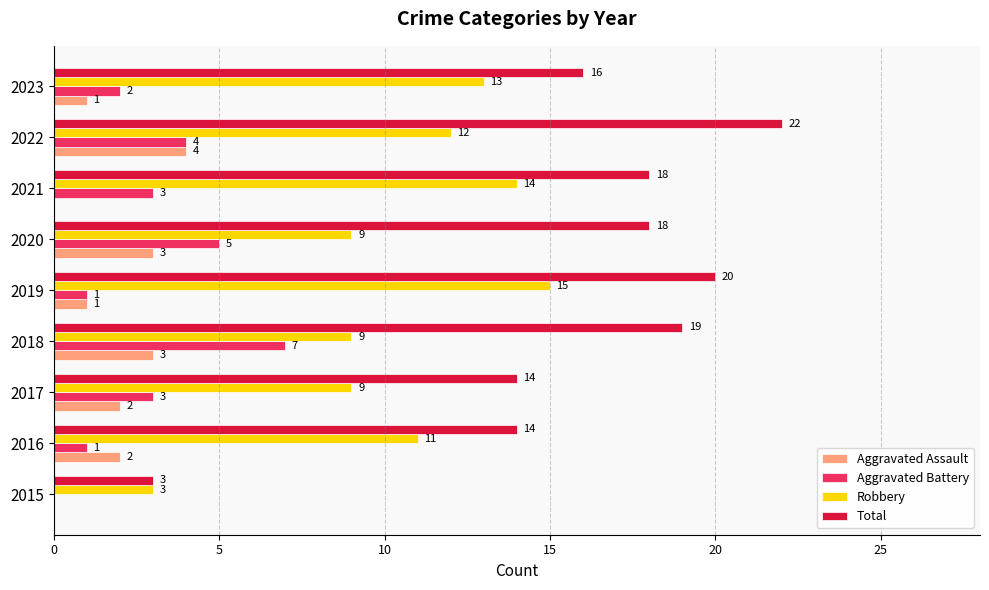

How many series are shown in this chart?

4